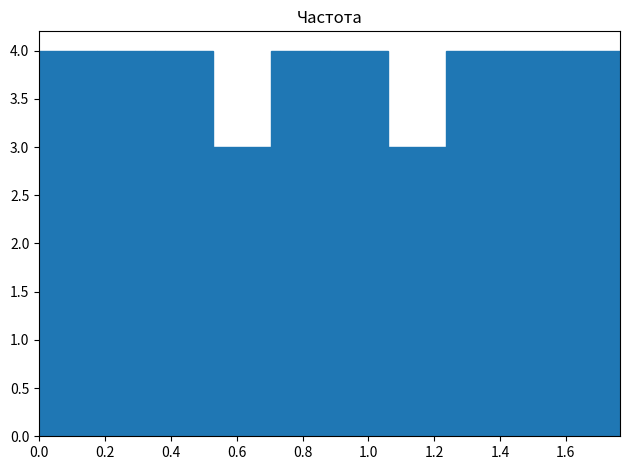

What is the height of the bar covering 1.06 to 1.24 on the x-axis? Neither the bar edges nor the heights are printed on the chart, so give them approximately, as read against the axes.

3